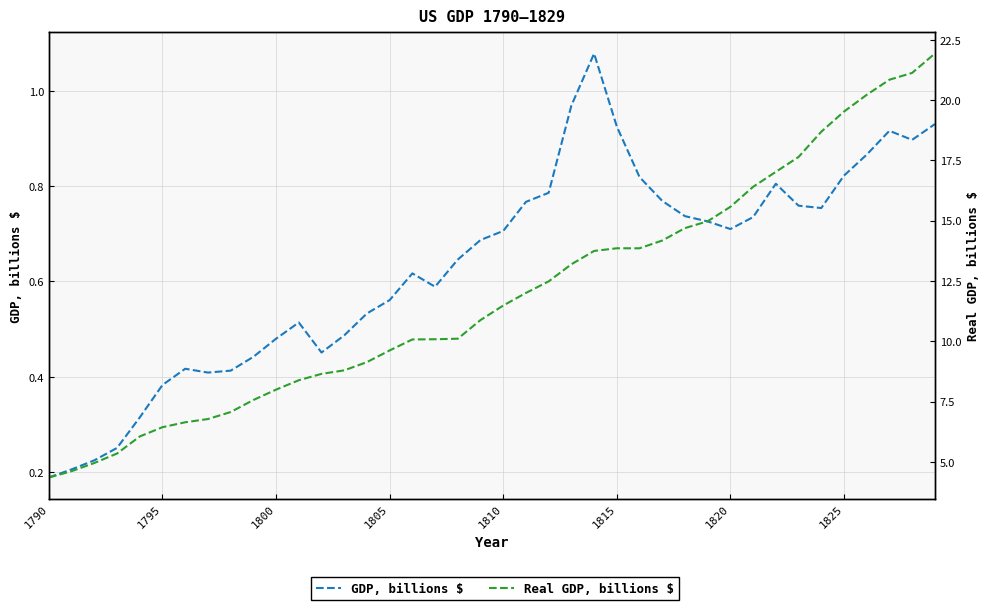

What is the difference between the maximum and minimum values in the GDP, billions $ series?

0.9